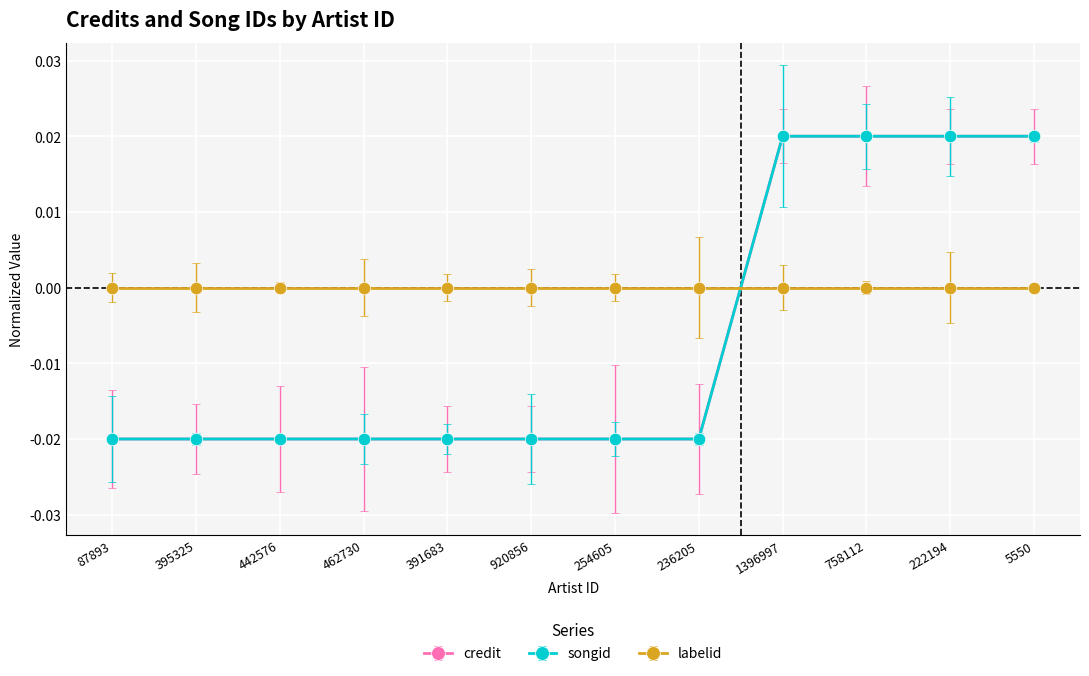

True or false: songid and credit intersect in this chart.

False